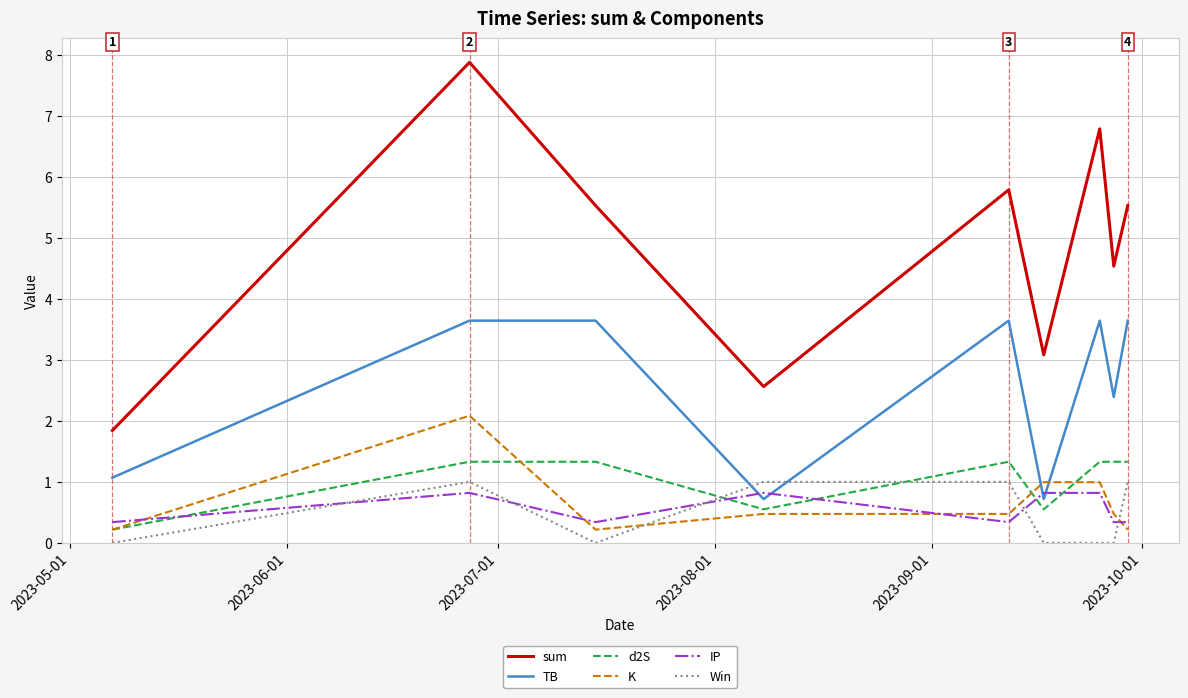

What is the maximum value shown in the chart?

7.9